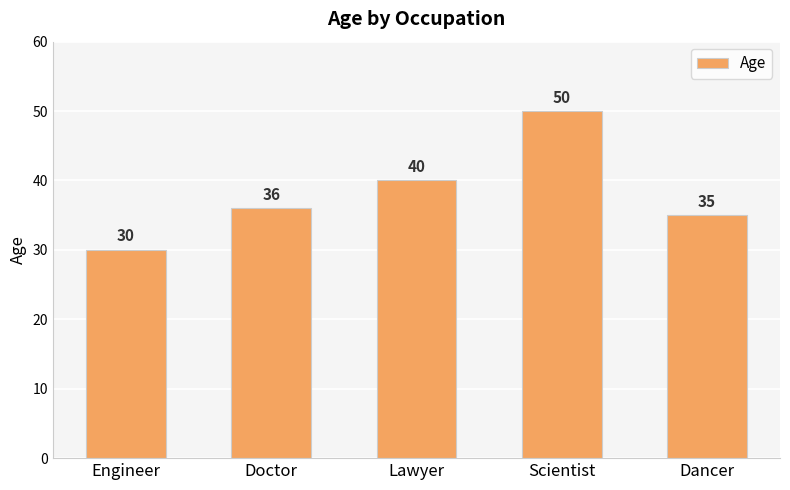

What is the label of the 2nd bar from the left?

Doctor